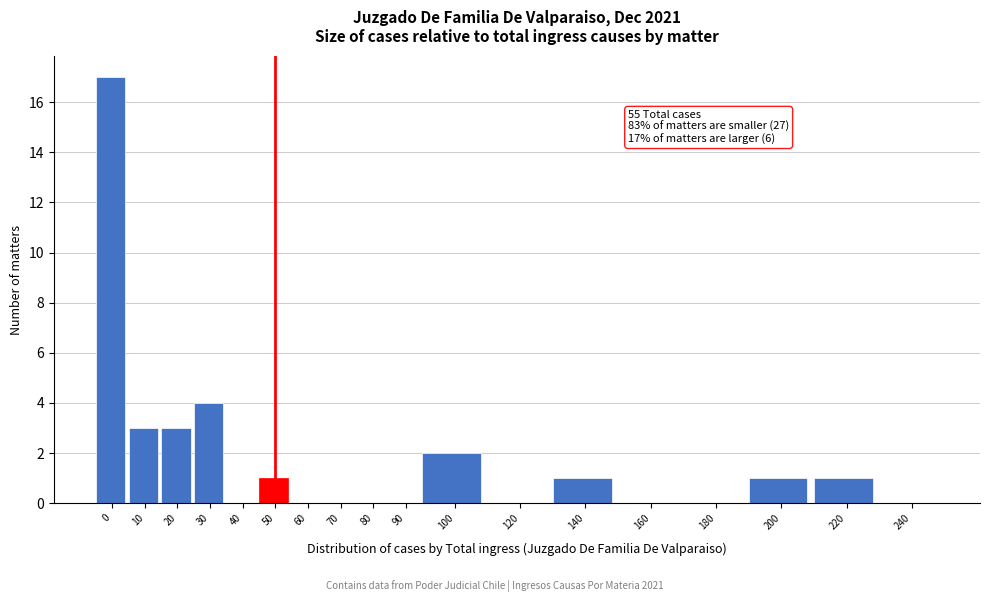

Reading left to right, what are all the values shown in this chart?

0=17	10=3	20=3	30=4	40=0	50=1	60=0	70=0	80=0	90=0	100=2	120=0	140=1	160=0	180=0	200=1	220=1	240=0